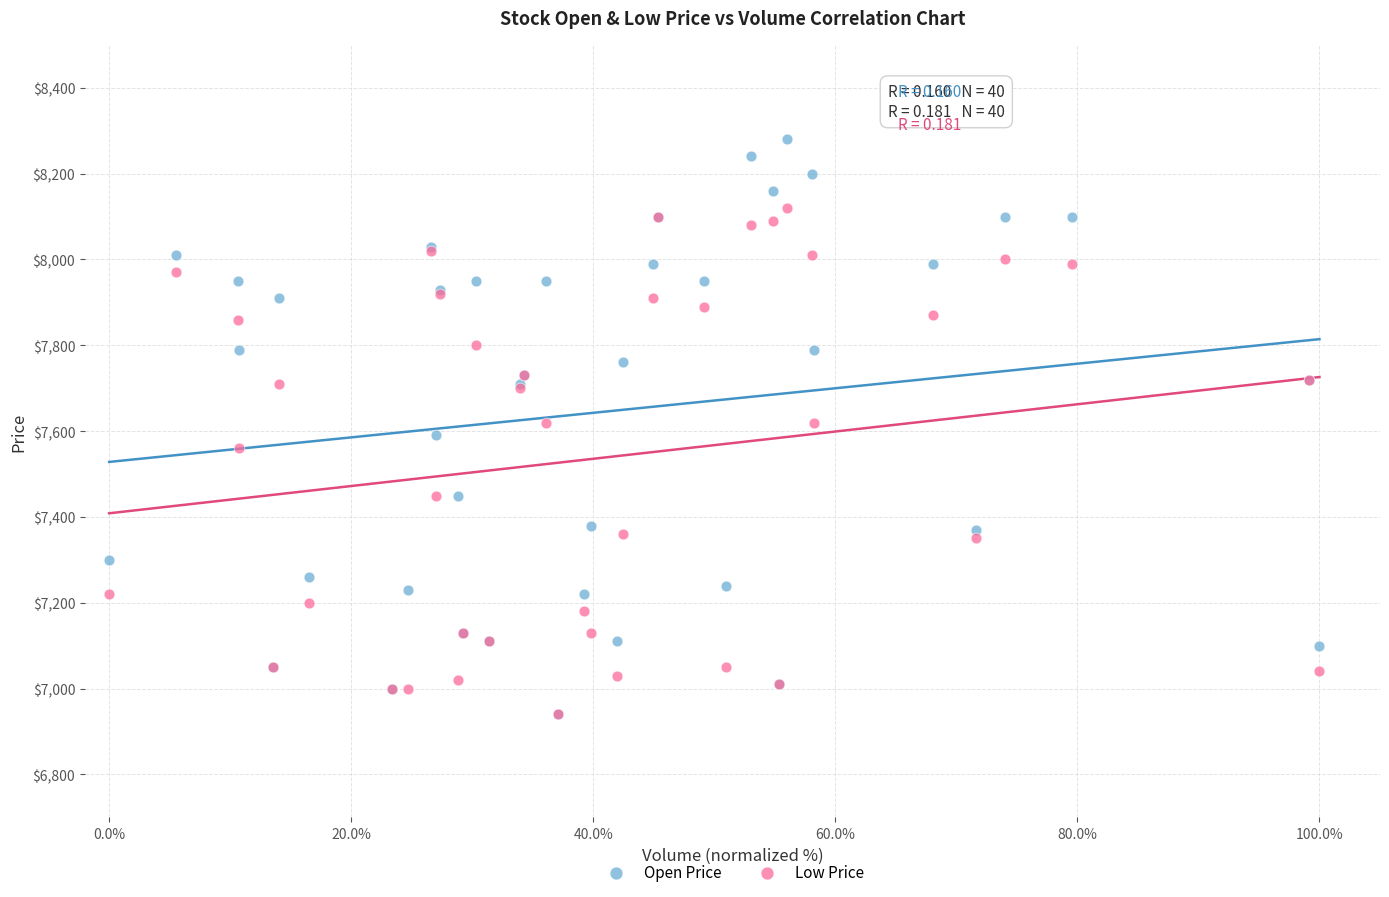

Which series contains the highest Y value?

Open Price